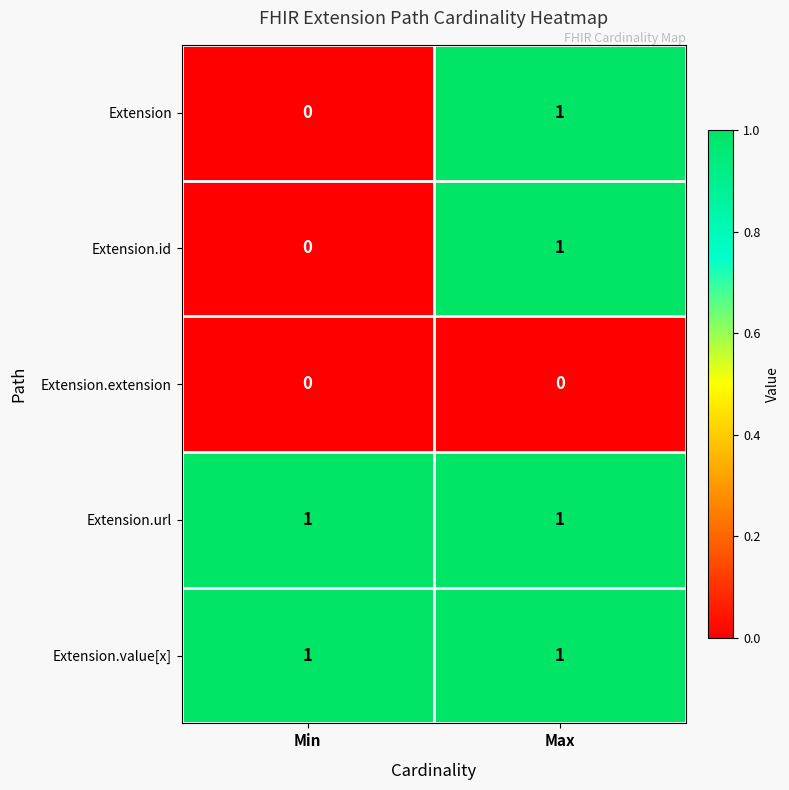

List the labels in order of Extension value, smallest first.

Min, Max